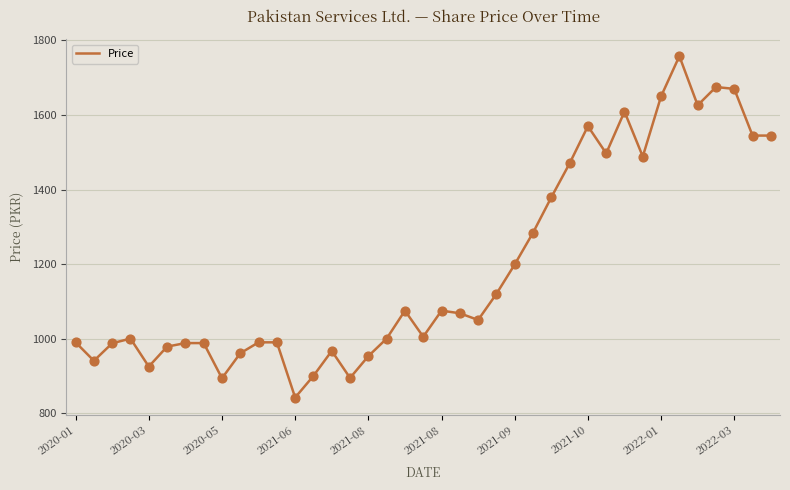

What is the minimum value shown in the chart?

841.9